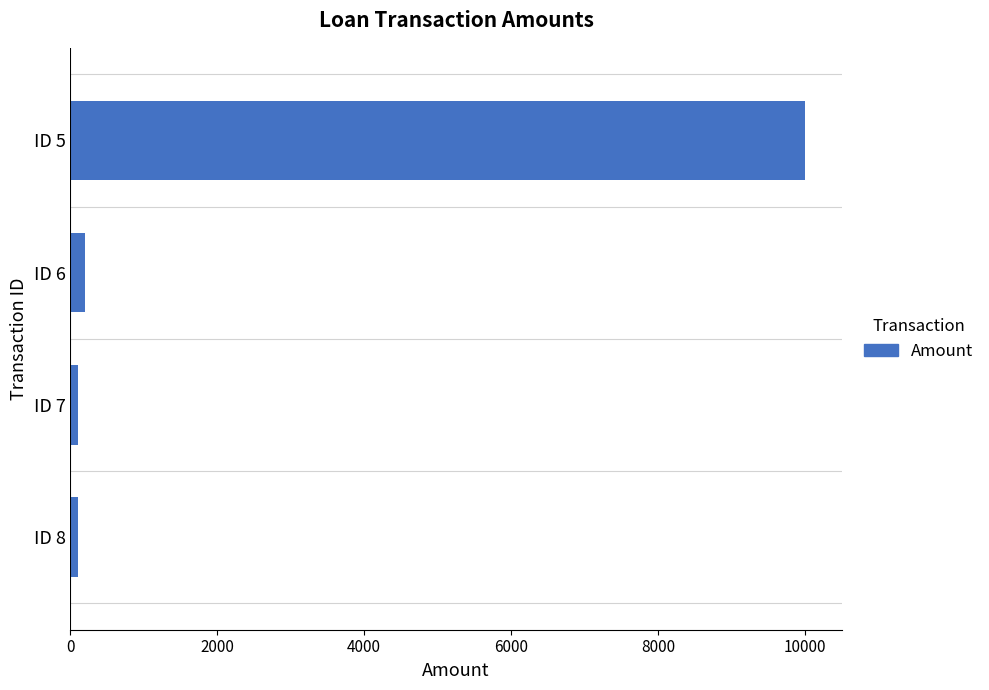

How many data points are above 200?

2